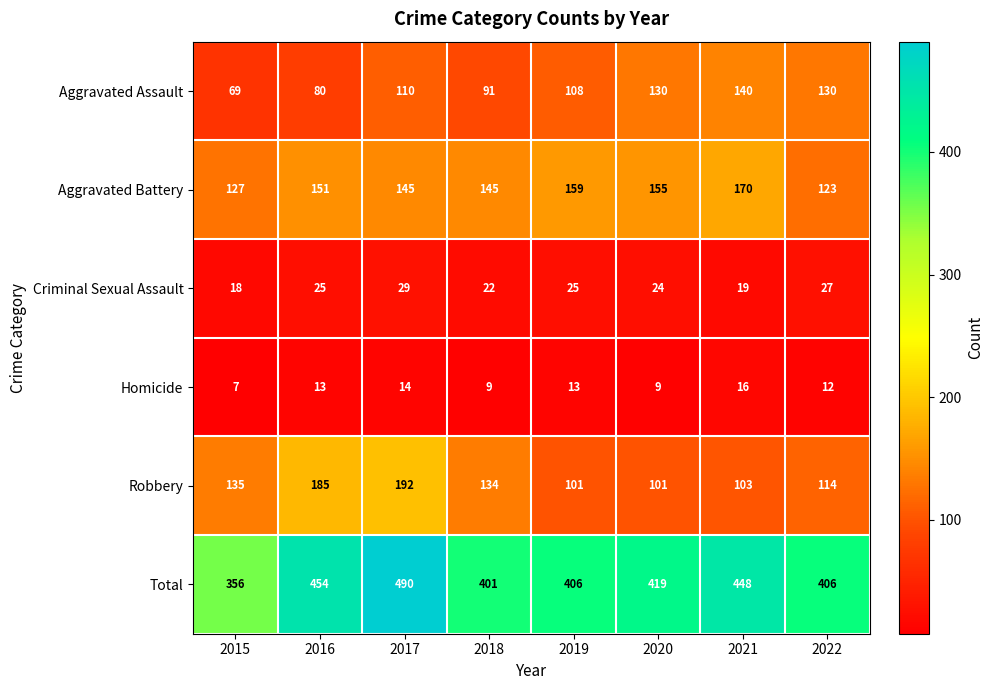

The value of Aggravated Battery at 2018 is 145. True or false?

True